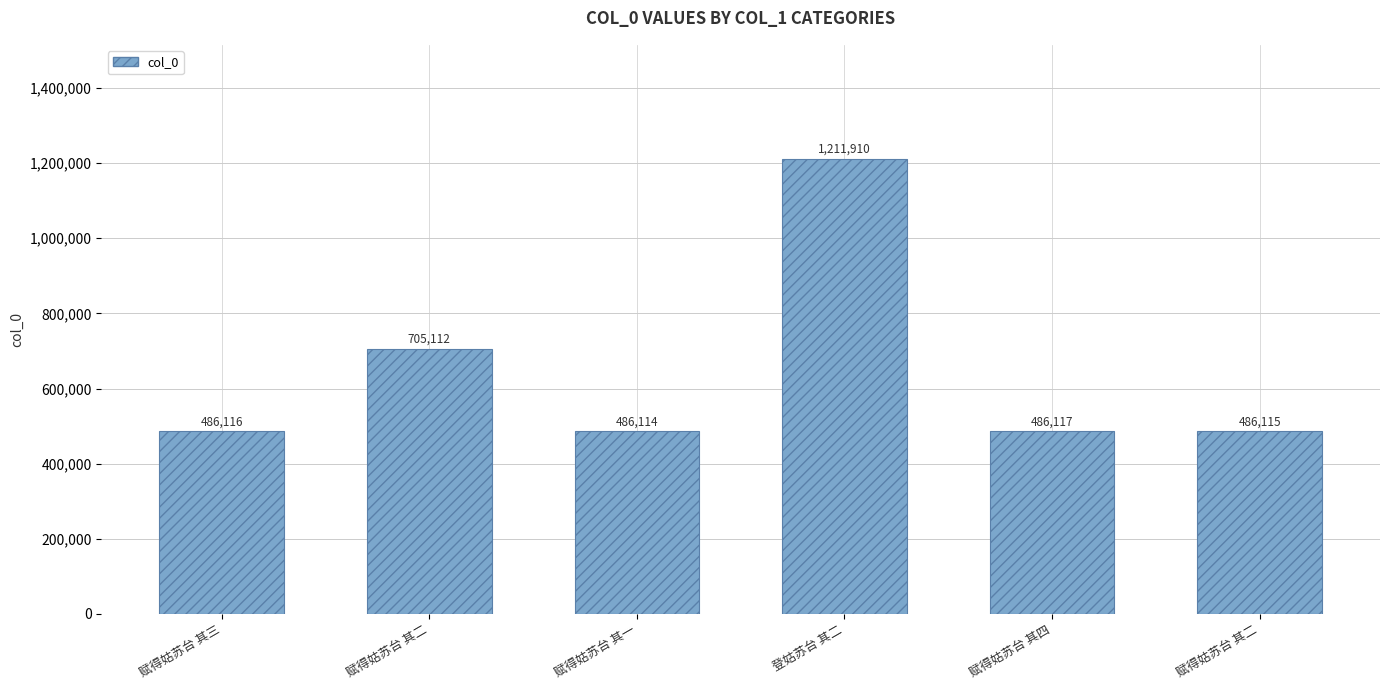

Rank the categories by value from highest to lowest.

登姑苏台 其二, 赋得姑苏台 其二, 赋得姑苏台 其四, 赋得姑苏台 其三, 赋得姑苏台 其二, 赋得姑苏台 其一